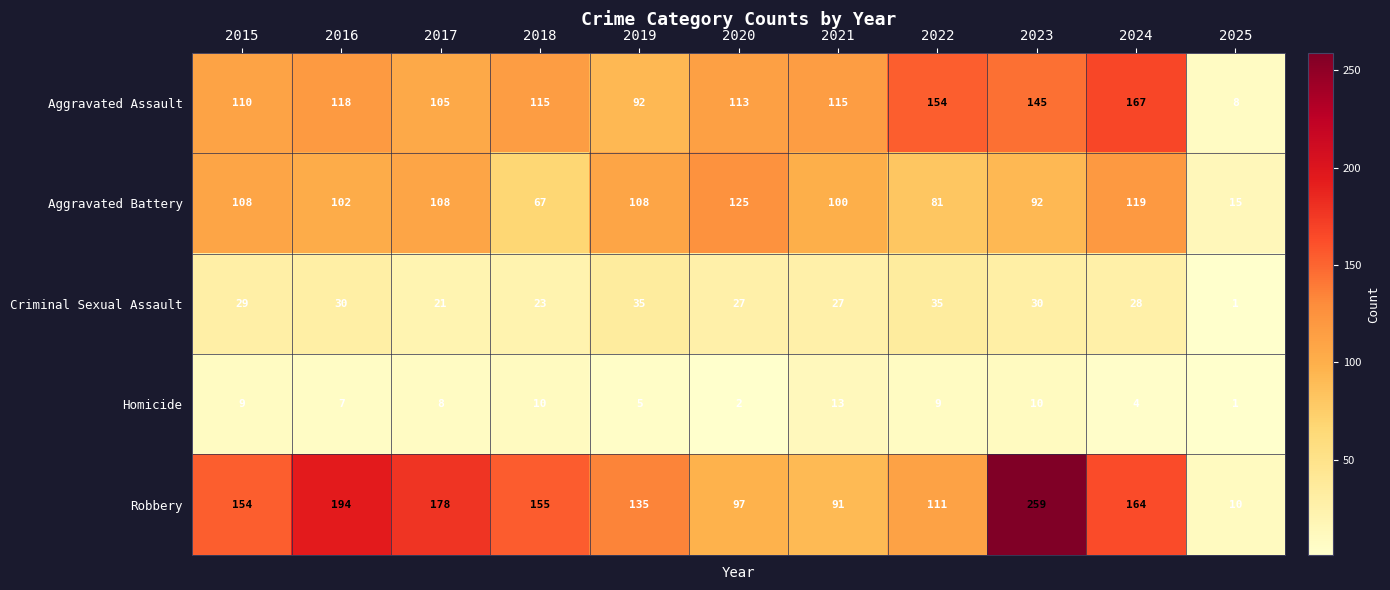

What is the difference between the Aggravated Assault values at 2015 and 2021?

5